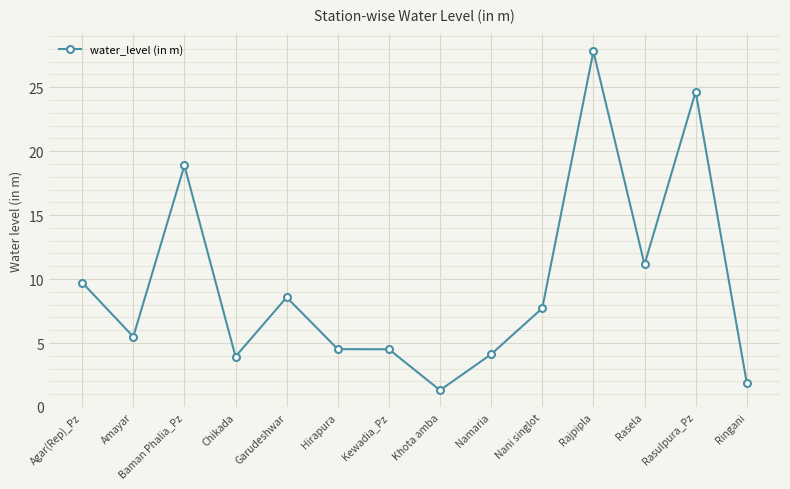

Between Rasela and Ringani, which is larger?

Rasela